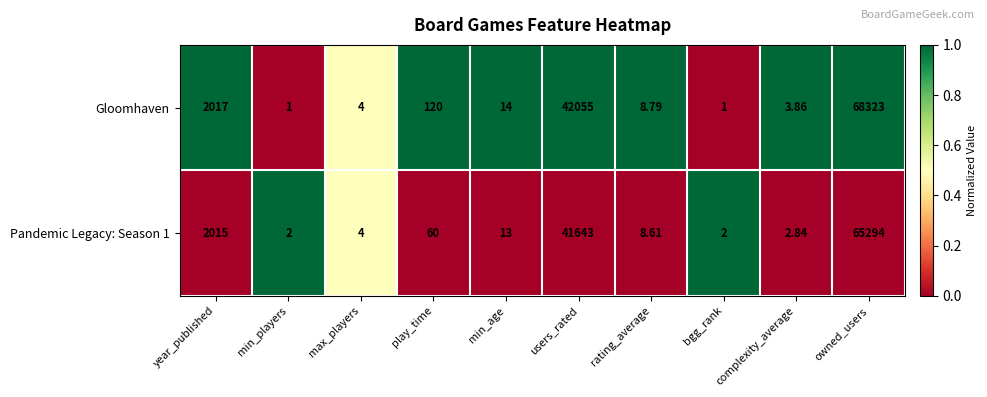

Which series has the largest range (max minus min)?

Gloomhaven